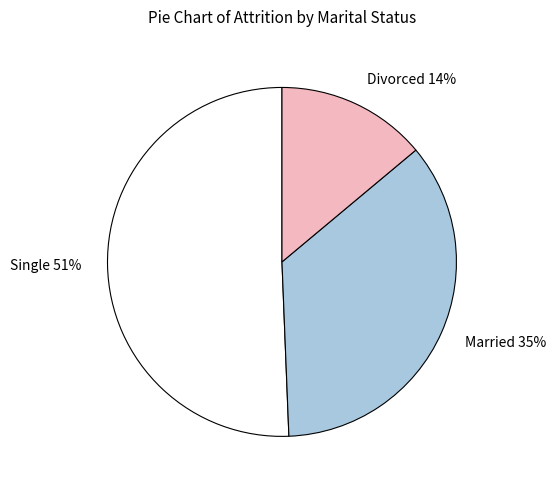

What percentage is the Married slice, to the nearest percent?

35%